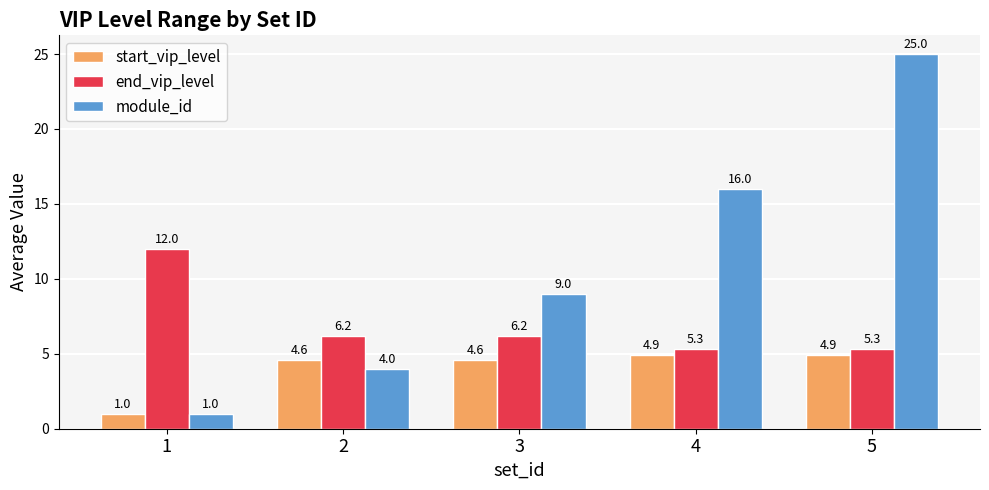

What is the smallest value displayed?

1.0